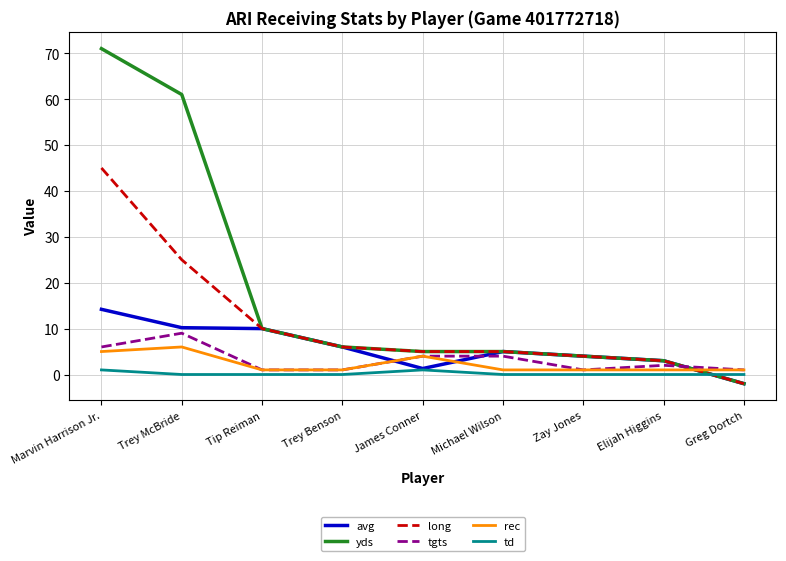

Which series has the widest spread of values?

yds